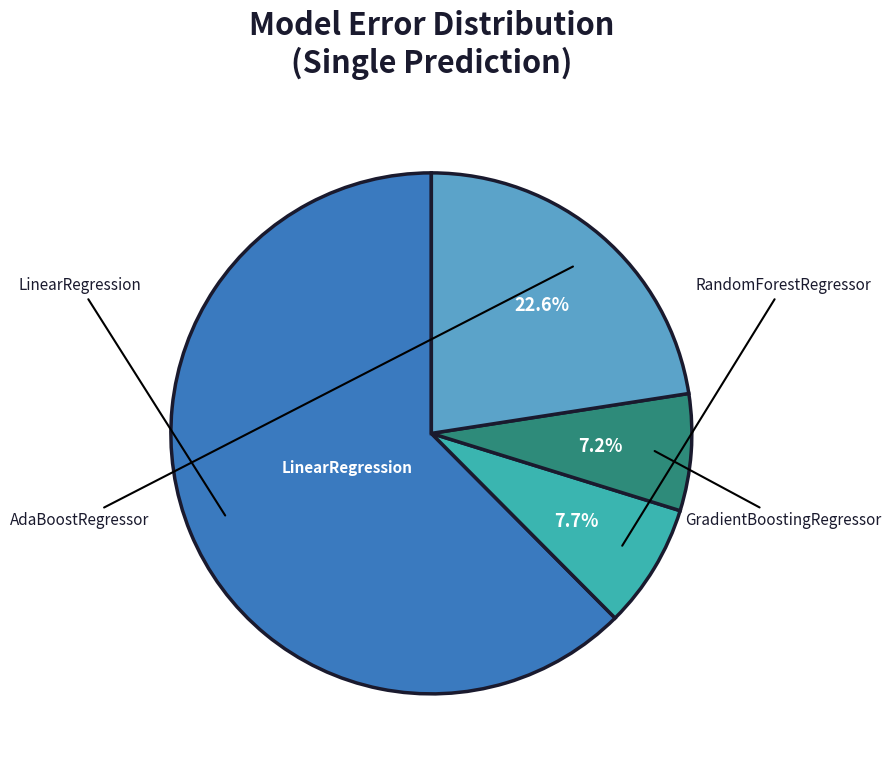

Is there any slice that represents more than half of the pie?

Yes